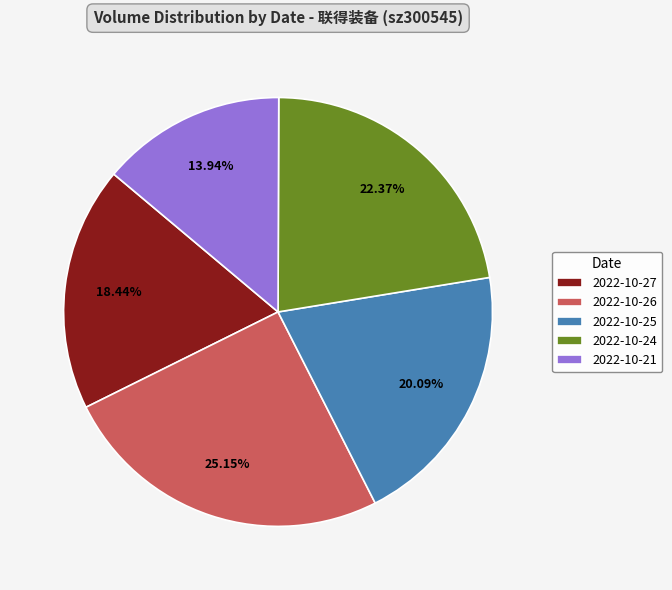

What percentage is the 2022-10-25 slice, to the nearest percent?

20%